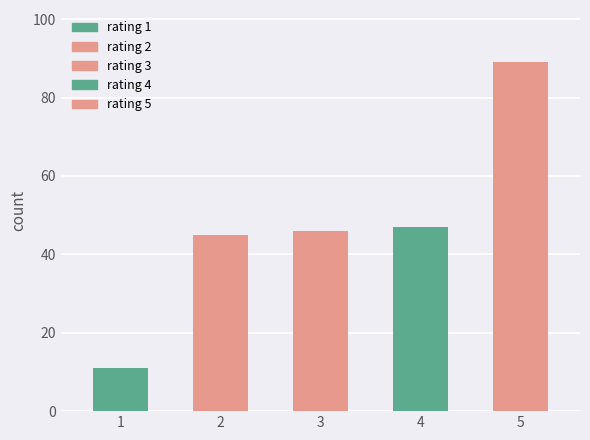

How many bars are there in total?

5